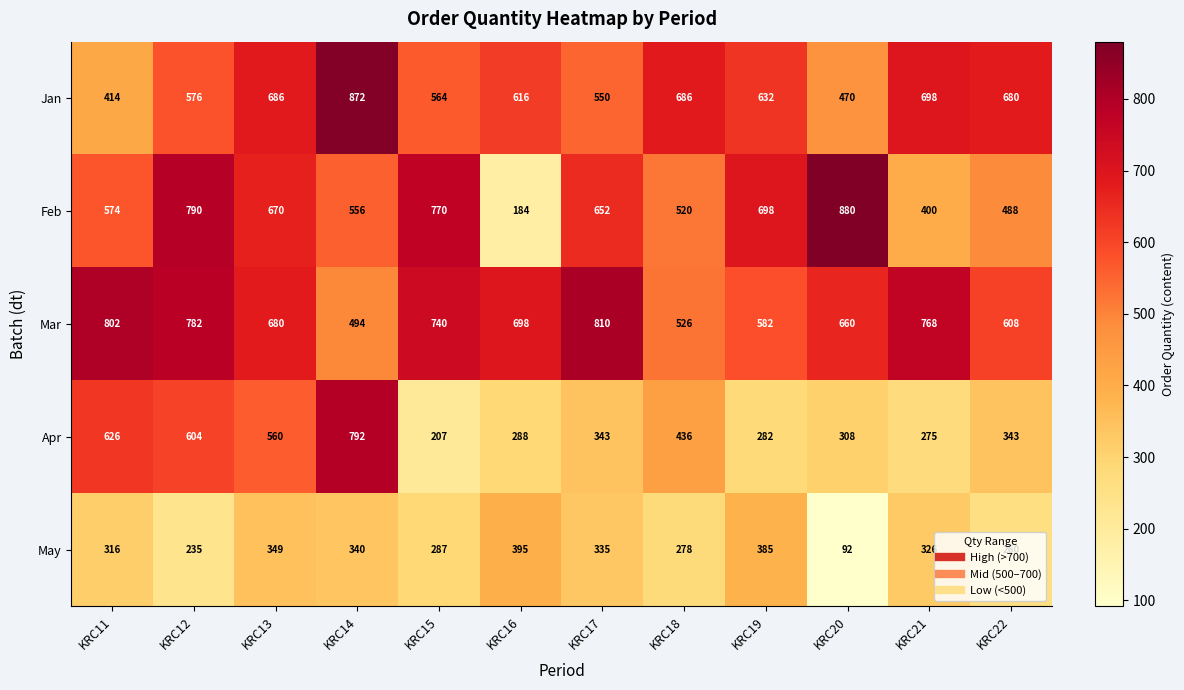

Where does the Feb series first go above 652?

KRC12